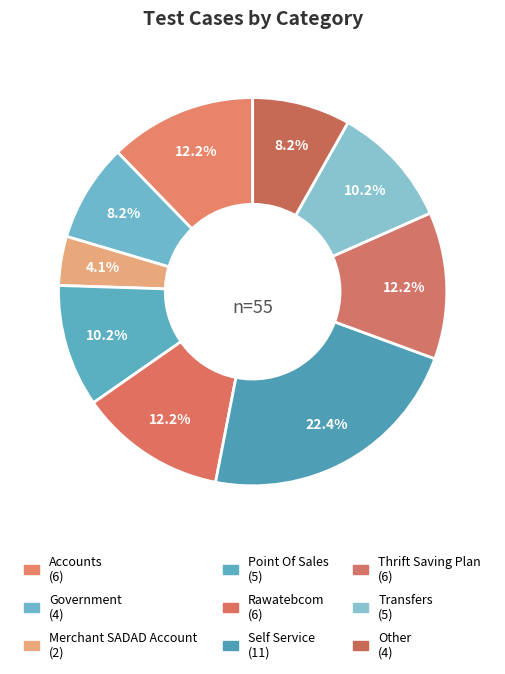

Is the sum of Thrift Saving Plan and Government greater than half?

No